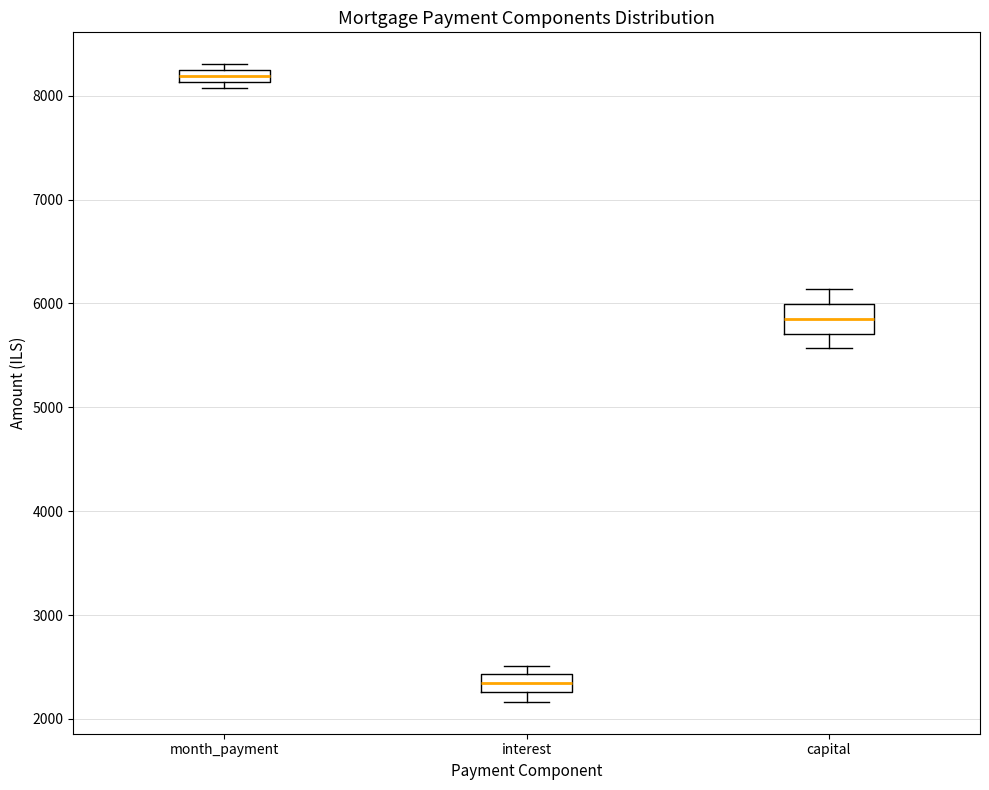

Comparing the boxes themselves (not the whiskers), which one is the tallest?

capital